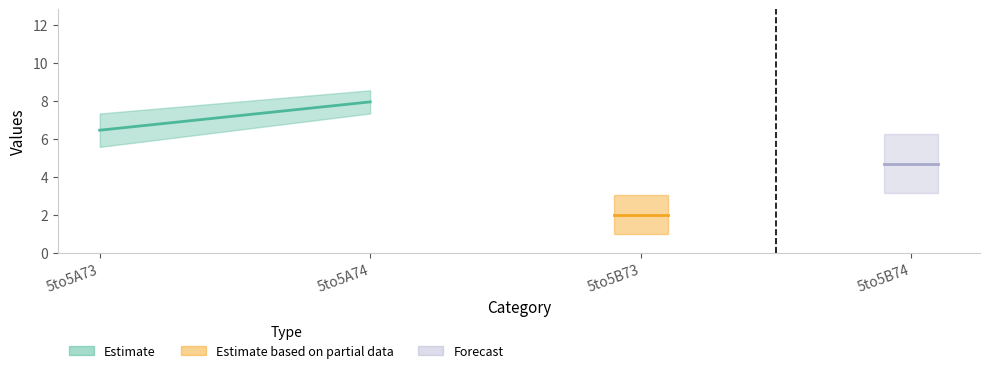

Reading right to left, extract all data points from this chart.

col_6: 5to5B74=3.1	5to5B73=1.0	5to5A74=7.3	5to5A73=5.6
col_7: 5to5B74=6.3	5to5B73=3.0	5to5A74=8.6	5to5A73=7.3